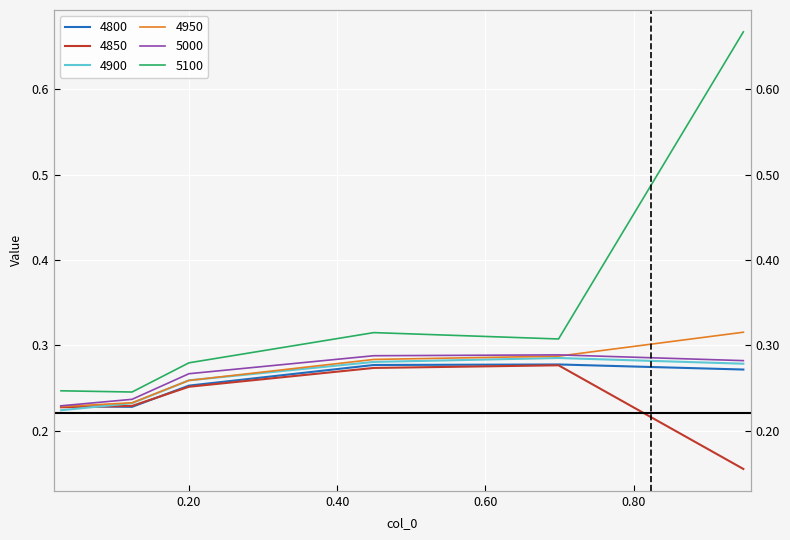

Where is 4950 nearest to the value 0?

0.0273972602739726